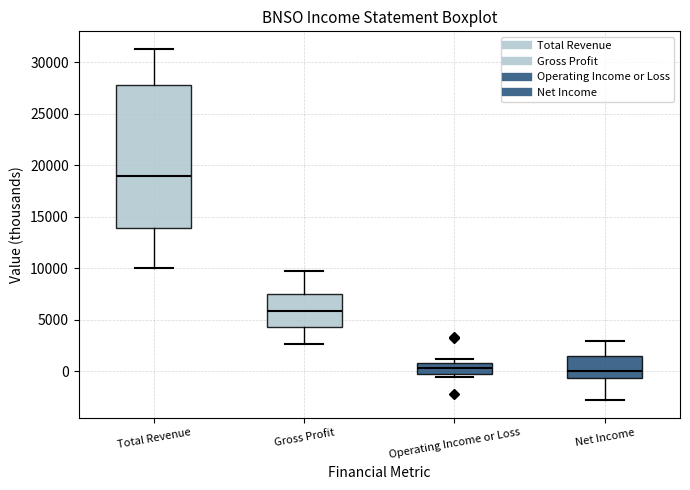

Where is the upper edge of the box for Operating Income or Loss on the y-axis? The values are not printed on the chart, so give them approximately, as read against the axis.

1000